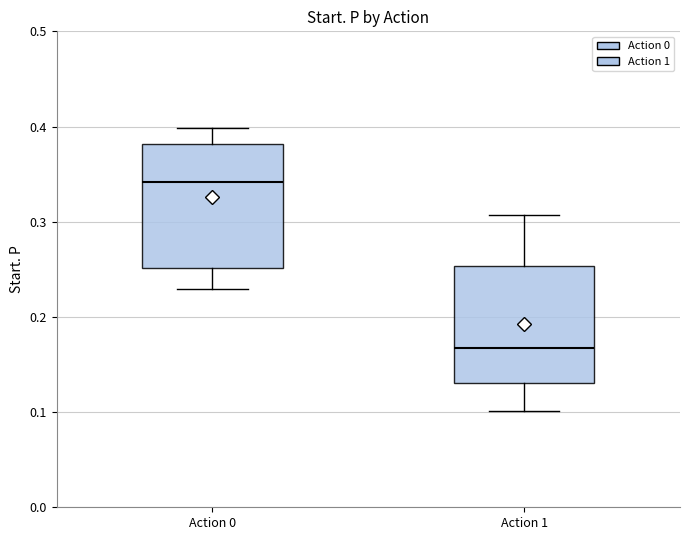

Reading left to right, transcribe this box plot: for each box, give where its median line is, the range the box spans, and where its two whiskers end, as read against the y-axis. The values are not printed on the chart, so give them approximately, as read against the axis.

Action 0: median 0.34, box 0.25 to 0.38, whiskers 0.23 to 0.40
Action 1: median 0.17, box 0.13 to 0.25, whiskers 0.10 to 0.31